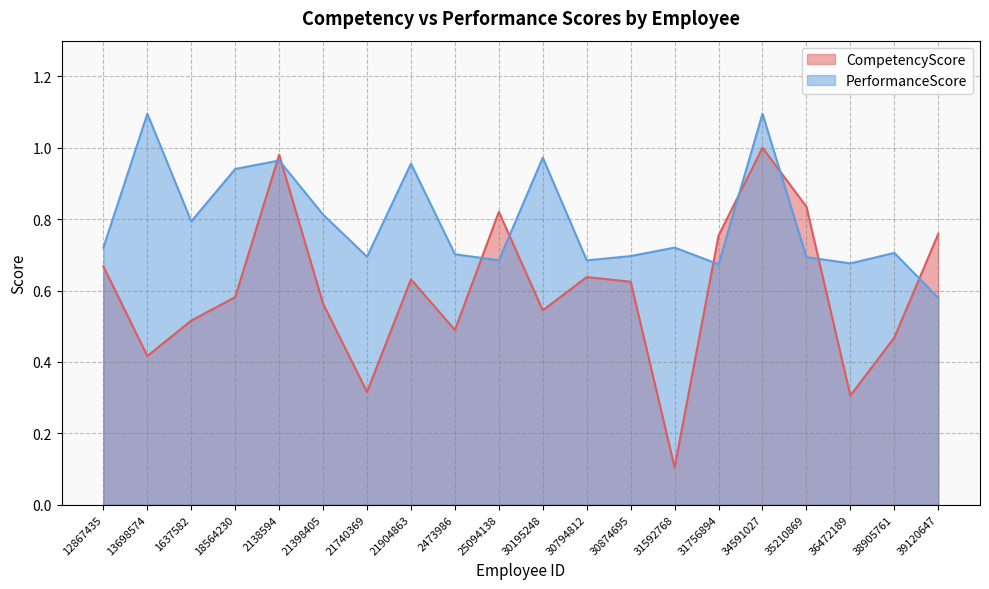

Rank the categories by PerformanceScore value from highest to lowest.

13698574, 34591027, 30195248, 2138594, 21904863, 18564230, 21398405, 1637582, 12867435, 31592768, 38905761, 2473986, 30874695, 21740369, 35210869, 25094138, 30794812, 36472189, 31756894, 39120647